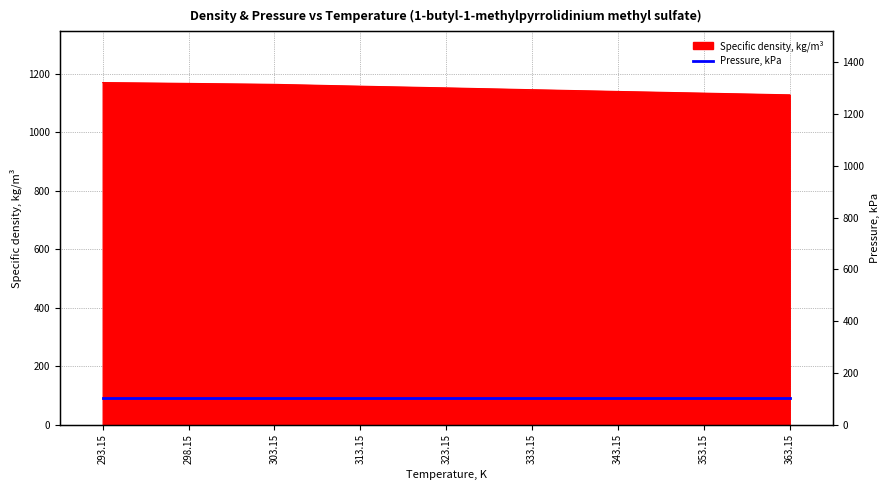

What is the sum of the values at 333.15 and 313.15?

2303.0